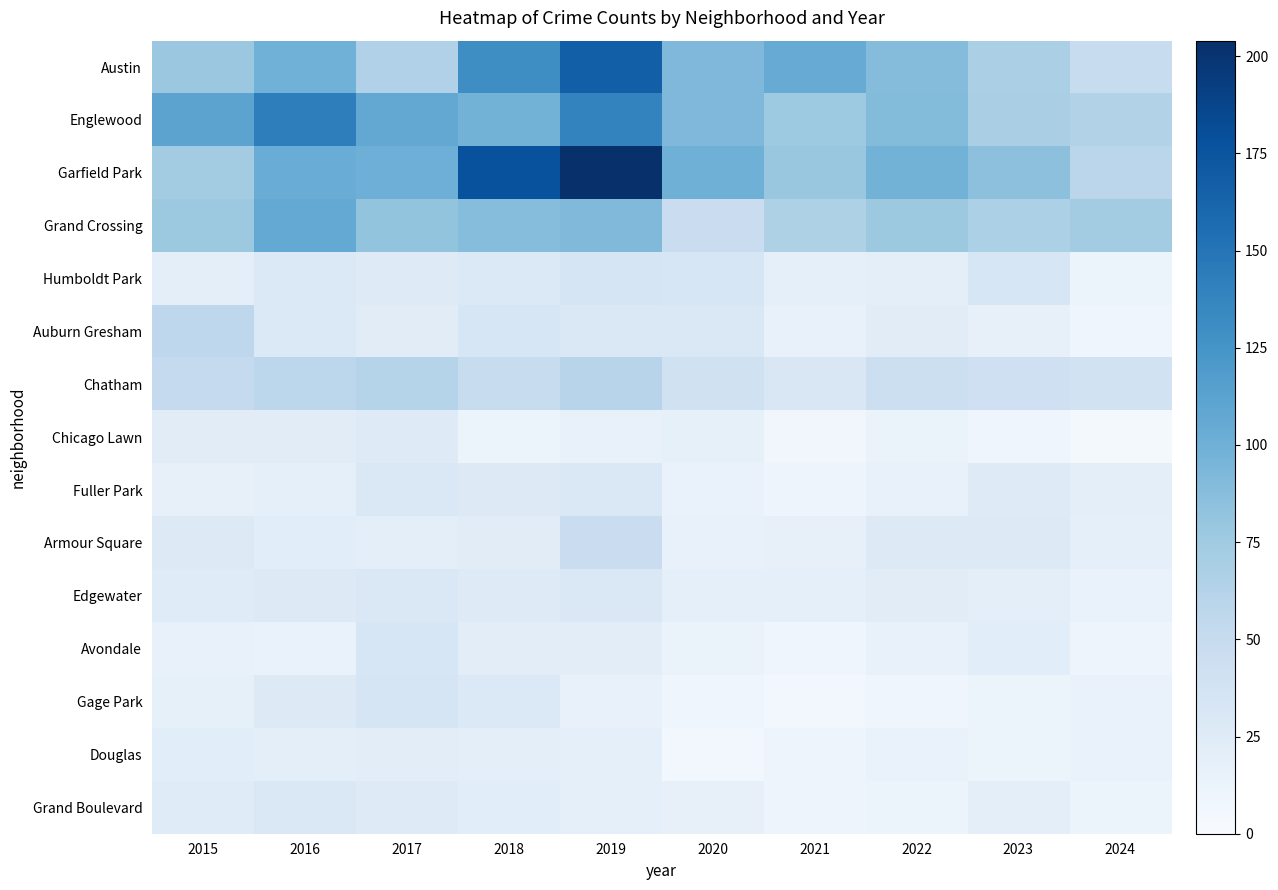

At 2017, list the series in order from smallest to largest.

Armour Square, Douglas, Auburn Gresham, Humboldt Park, Chicago Lawn, Grand Boulevard, Fuller Park, Edgewater, Avondale, Gage Park, Chatham, Austin, Grand Crossing, Garfield Park, Englewood